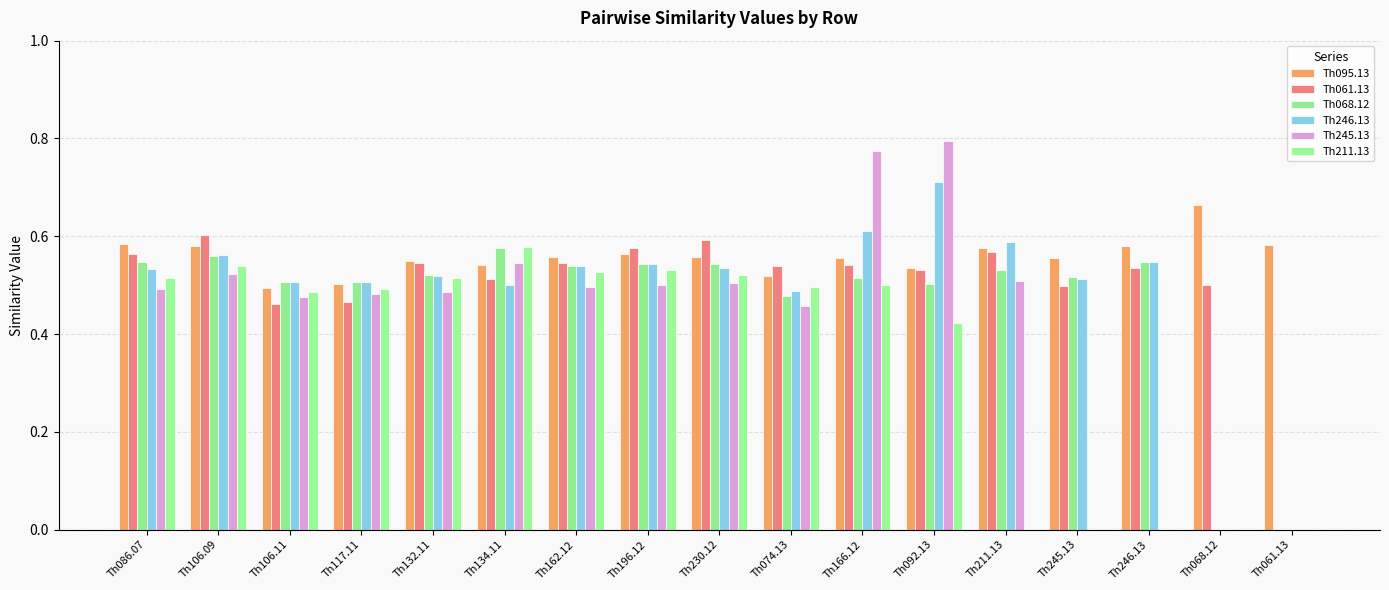

Which series has the largest total across all categories?

Th095.13